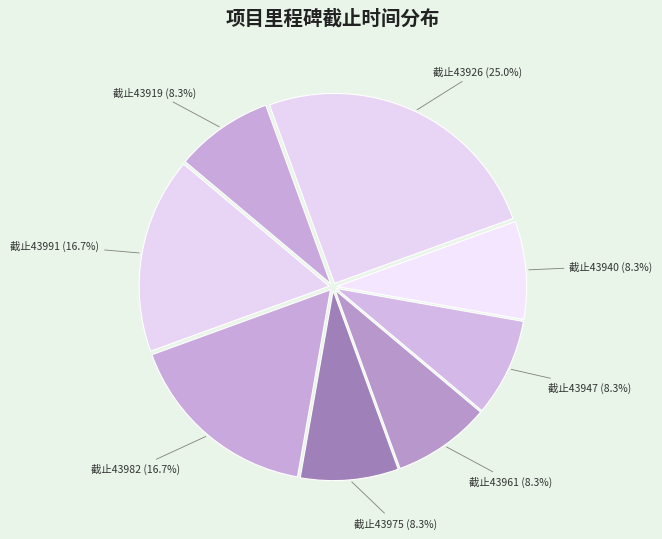

Is there a majority slice in this chart?

No